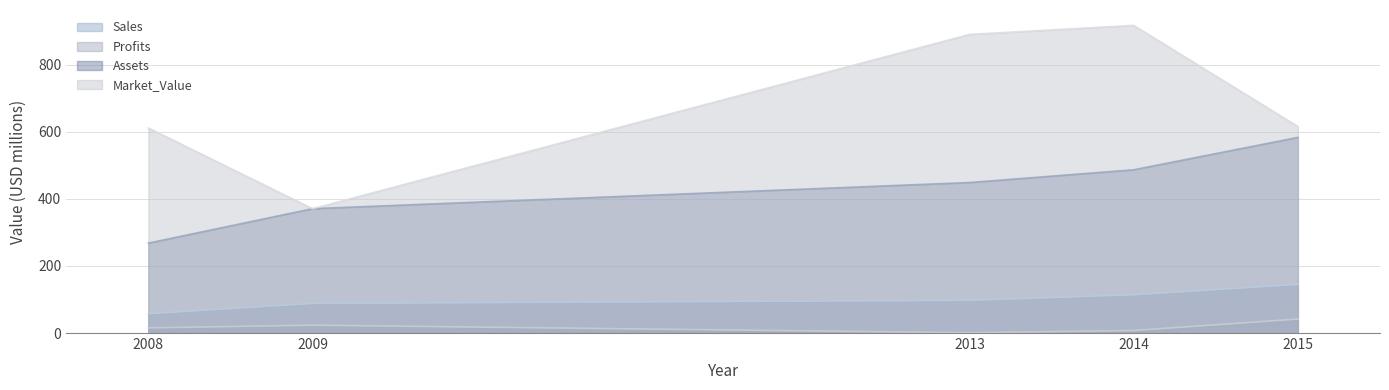

At 2013, list the series in order from smallest to largest.

Profits, Sales, Assets, Market_Value